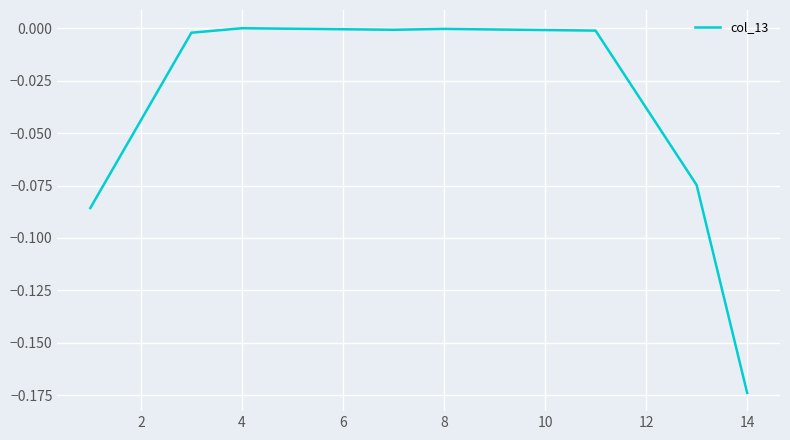

Reading right to left, transcribe all the data shown in this chart.

-0.2	-0.1	-0.0	-0.0	-0.0	0.0	-0.0	-0.1